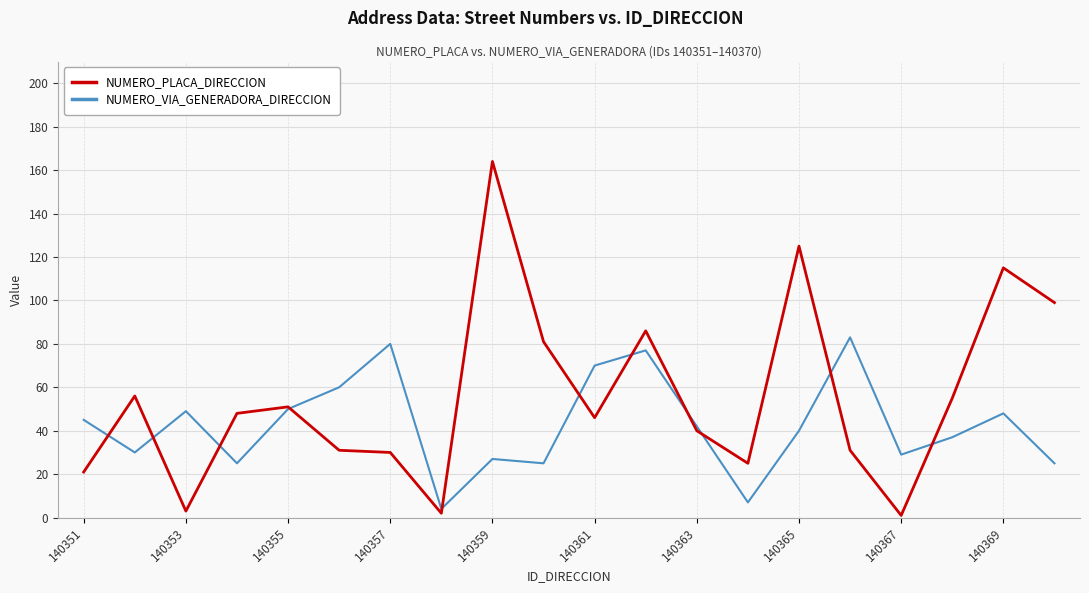

How many lines are shown in the chart?

2